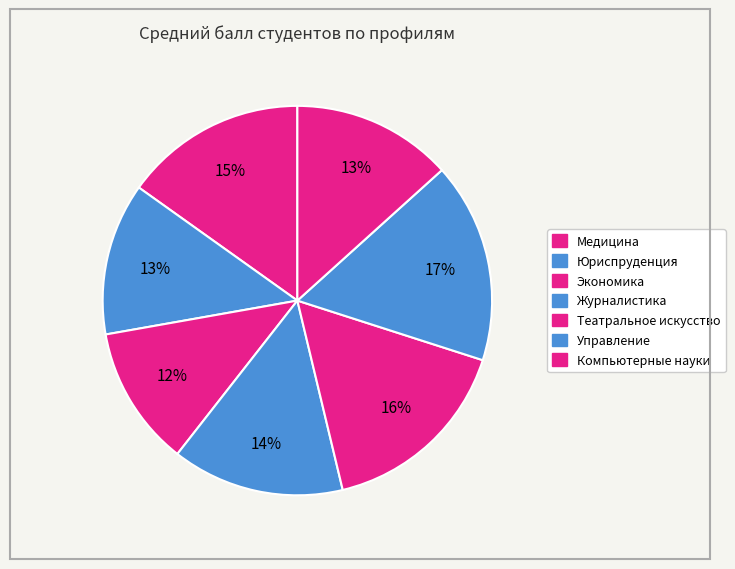

Is there a majority slice in this chart?

No